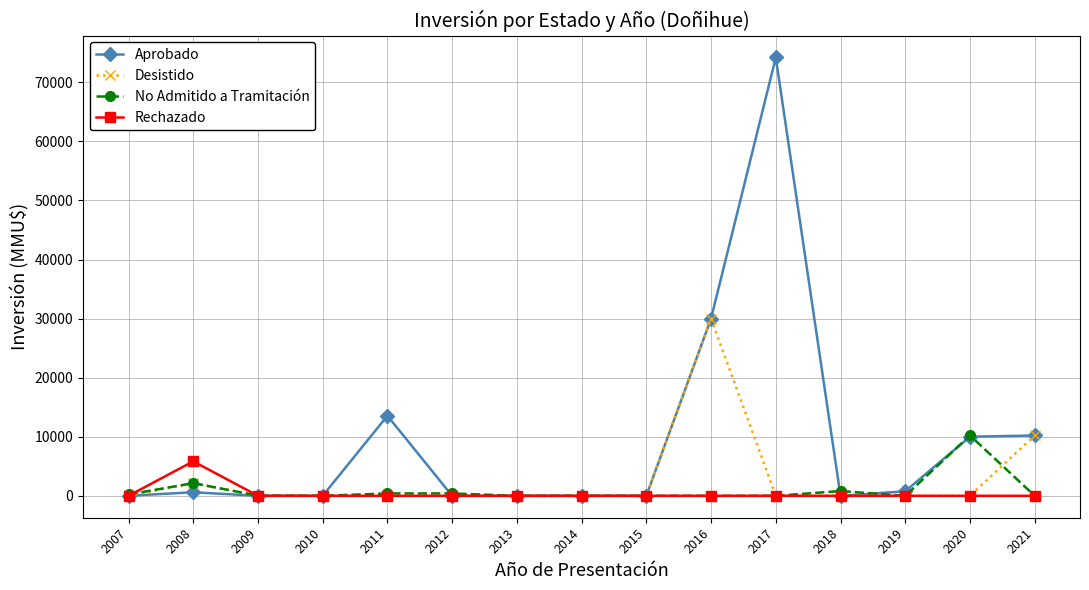

Which category has the highest value across all series?

2017